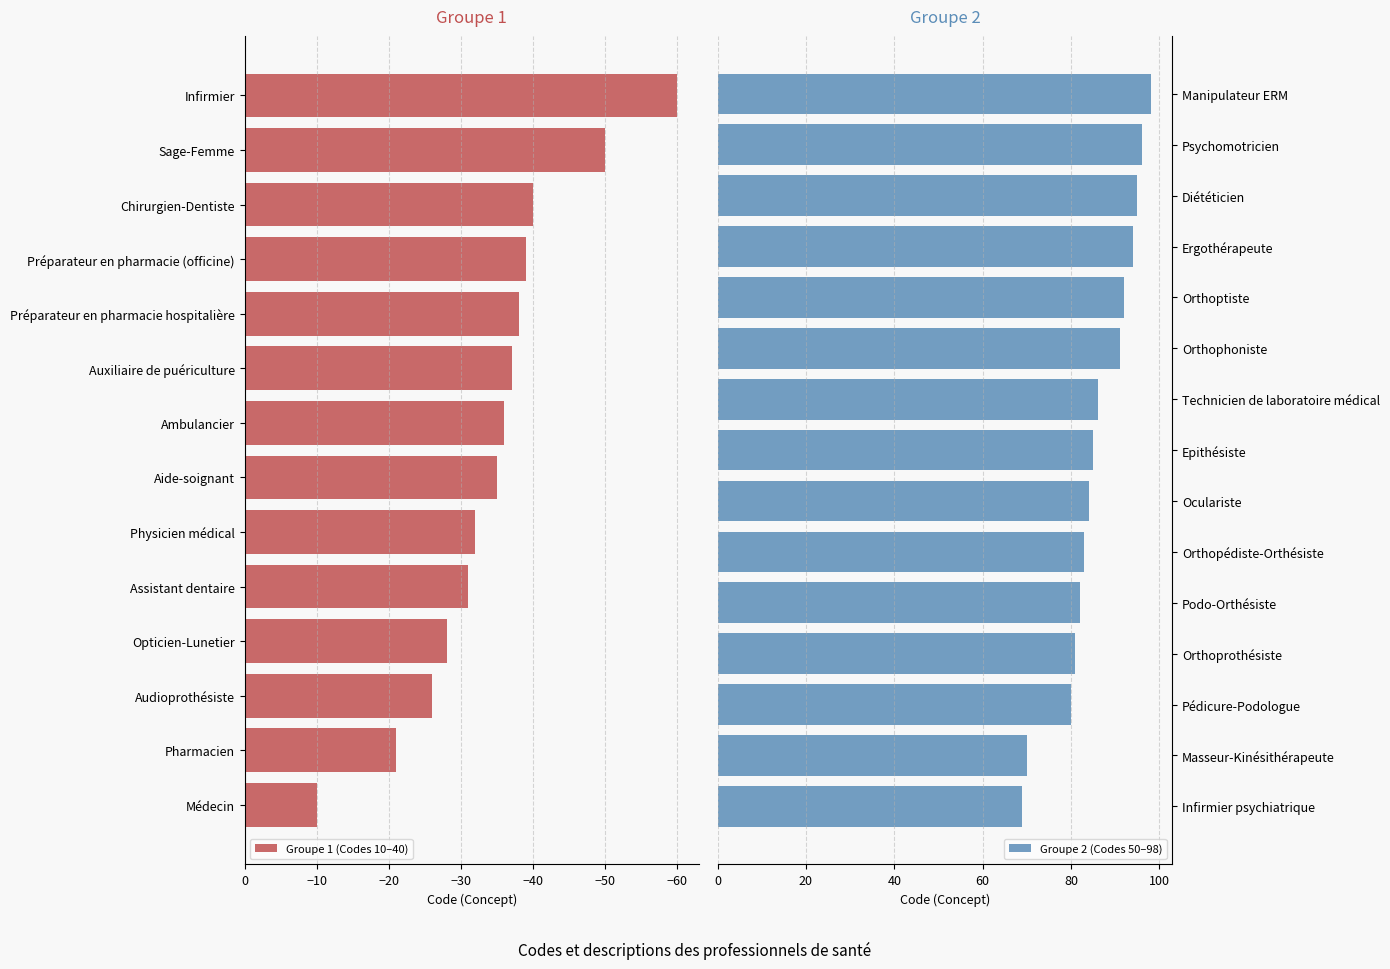

Is it true that the value at Préparateur en pharmacie hospitalière is 38?

True